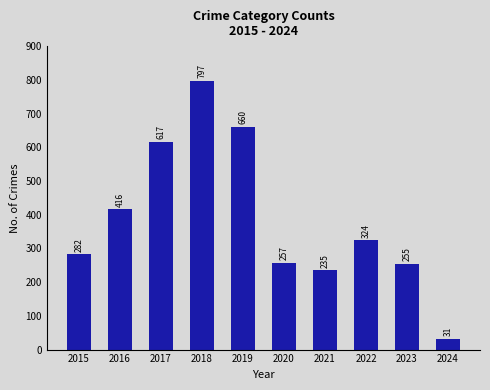

True or false: the data shows 472 at 2022.

False